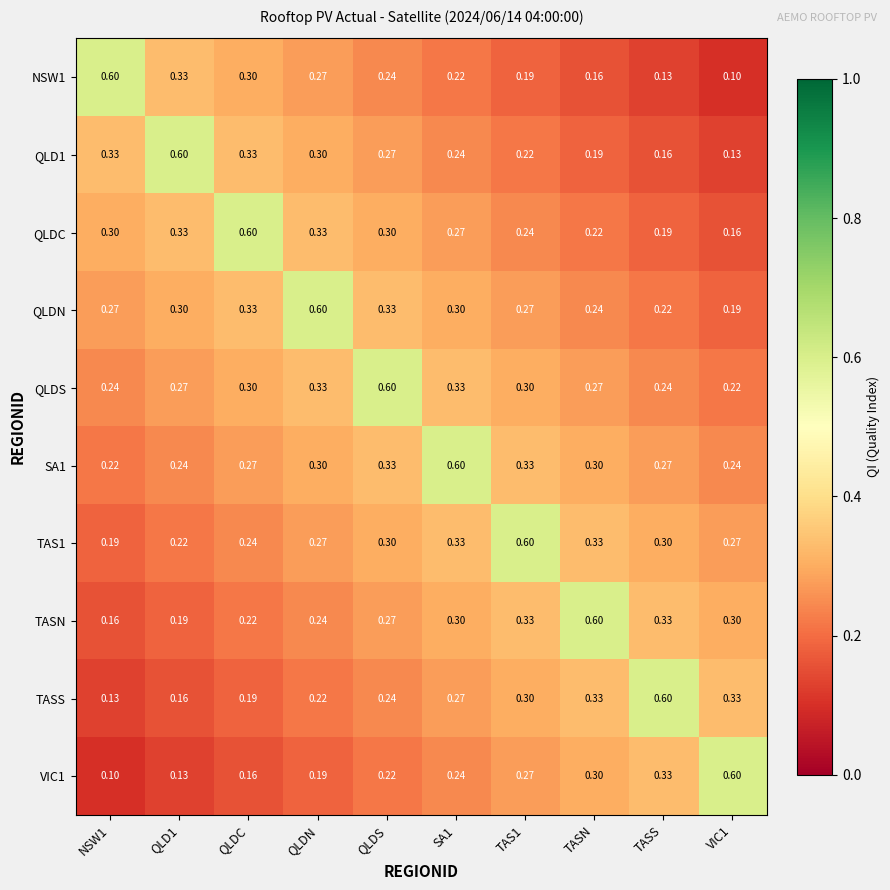

How many distinct data groups are displayed?

10